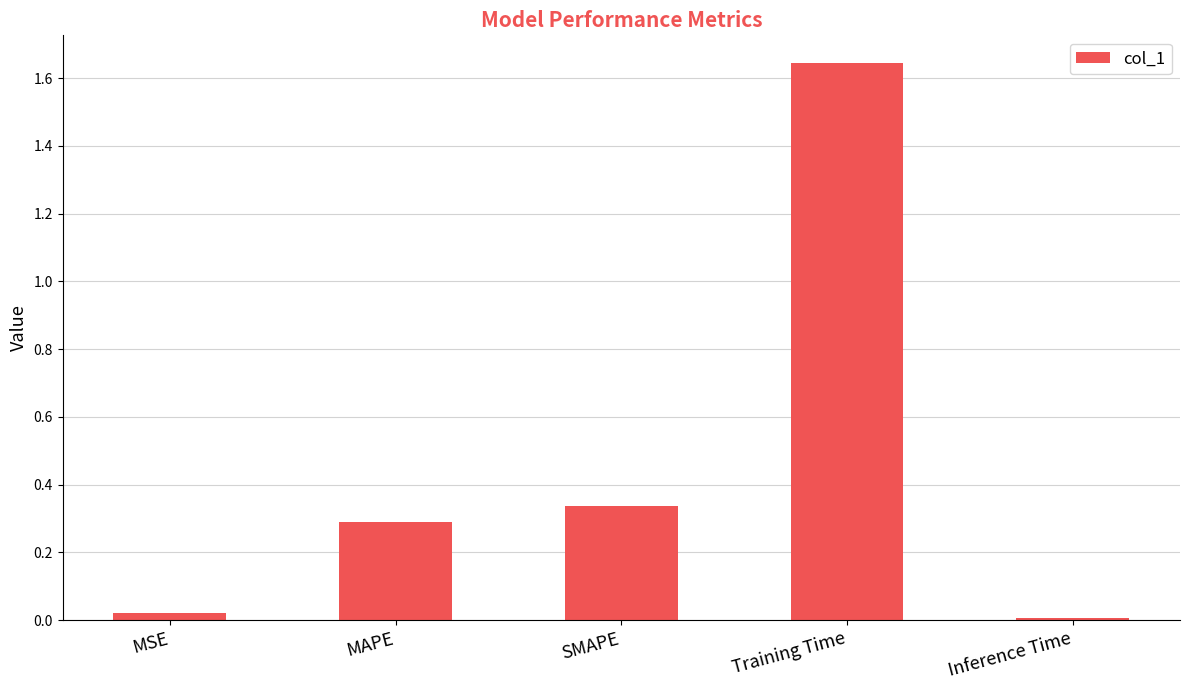

Which category has the highest value across all series?

Training Time